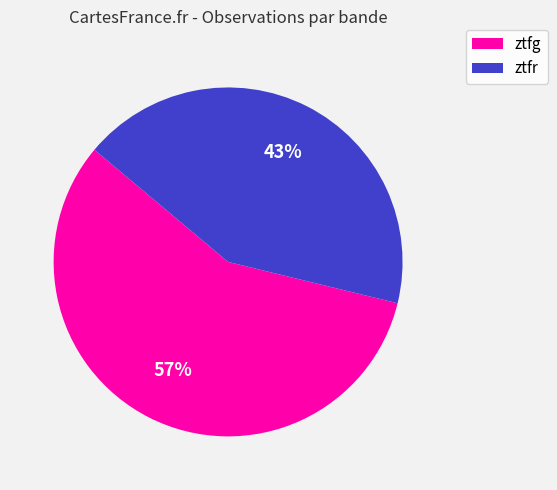

Is the sum of ztfg and ztfr greater than half?

Yes